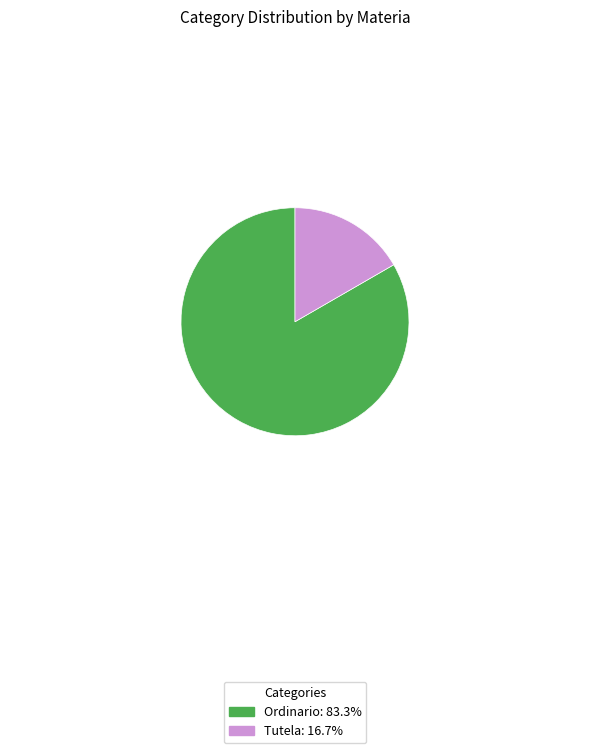

Do Ordinario and Tutela together represent more than half of the pie?

Yes